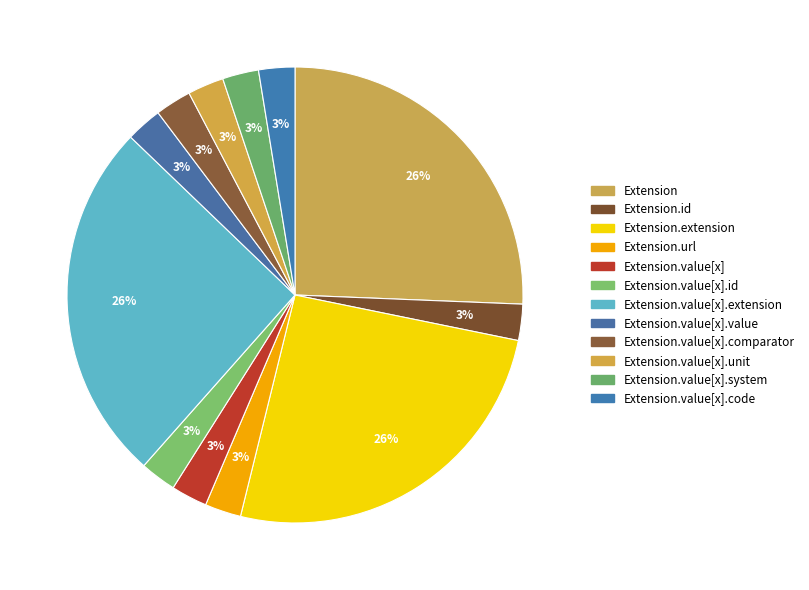

How many segments does this pie chart have?

12